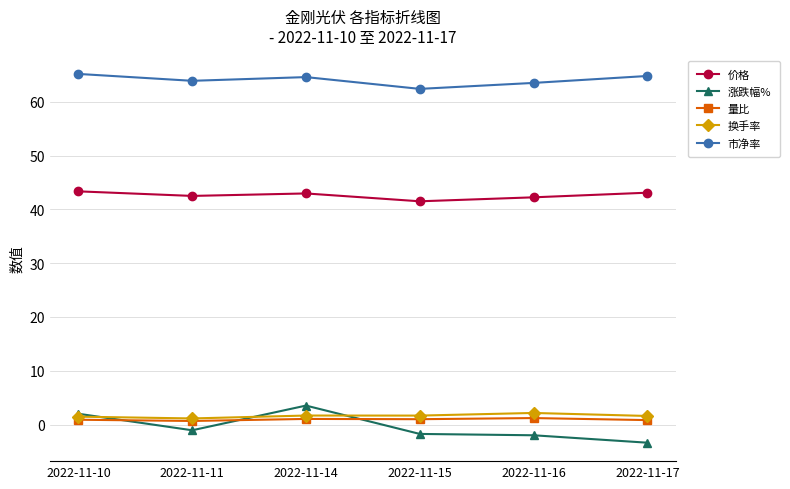

True or false: 市净率 and 换手率 intersect in this chart.

False